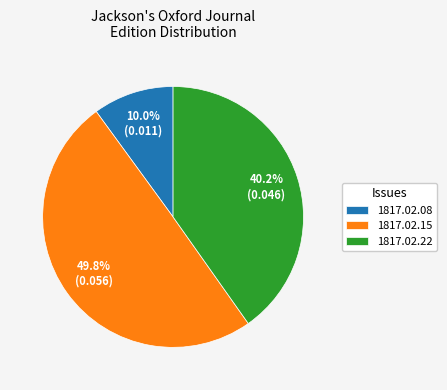

What percentage do 1817.02.08 and 1817.02.22 together represent?

50.2%